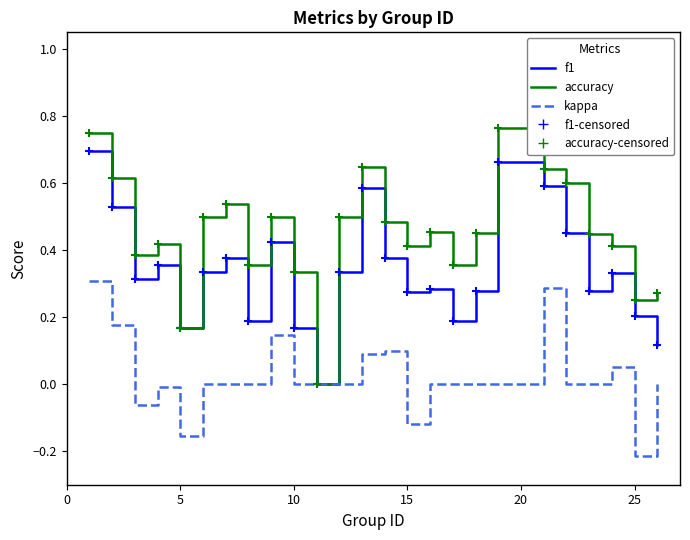

Which series has the largest range (max minus min)?

accuracy